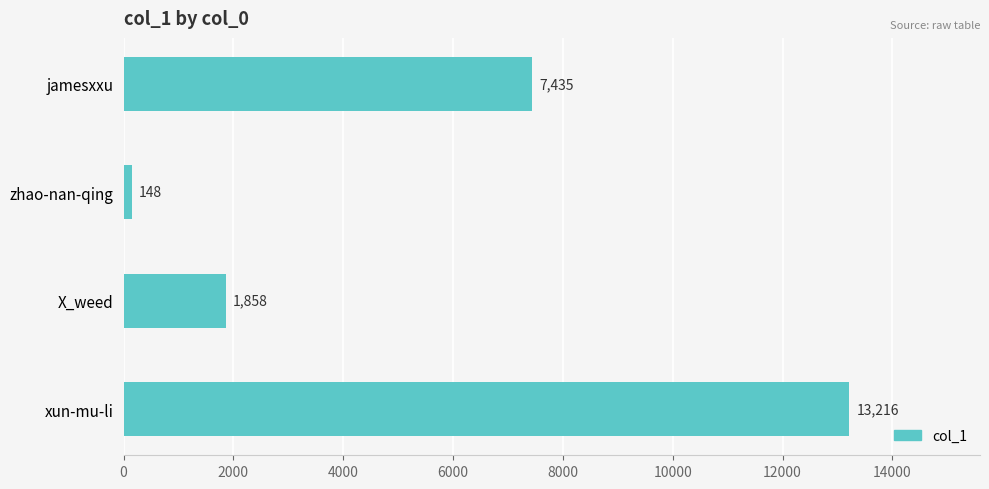

Which label corresponds to the largest value in the chart?

xun-mu-li